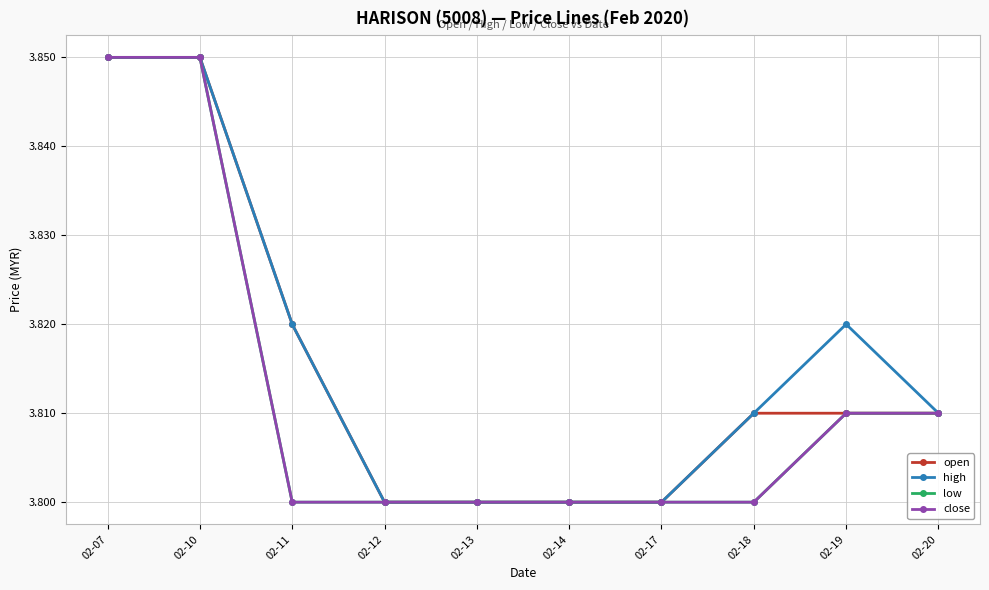

At how many categories does at least one series exceed 3?

10